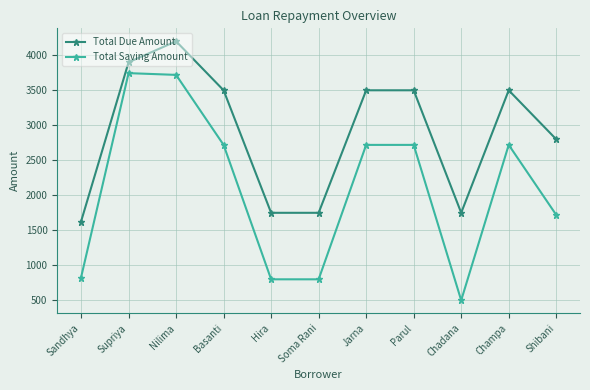

How many lines are shown in the chart?

2